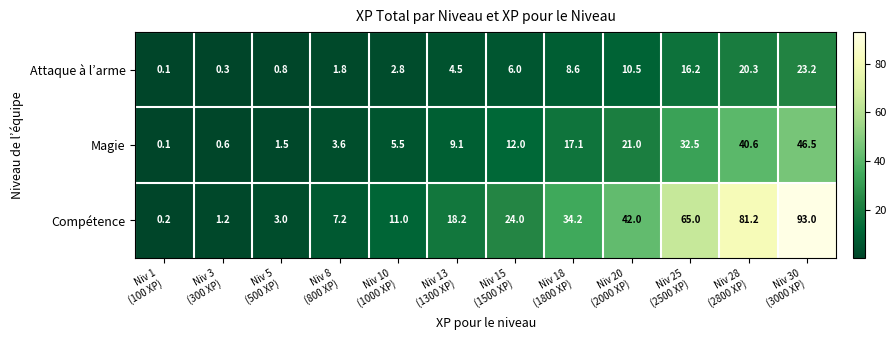

Which series has the largest total across all categories?

Compétence